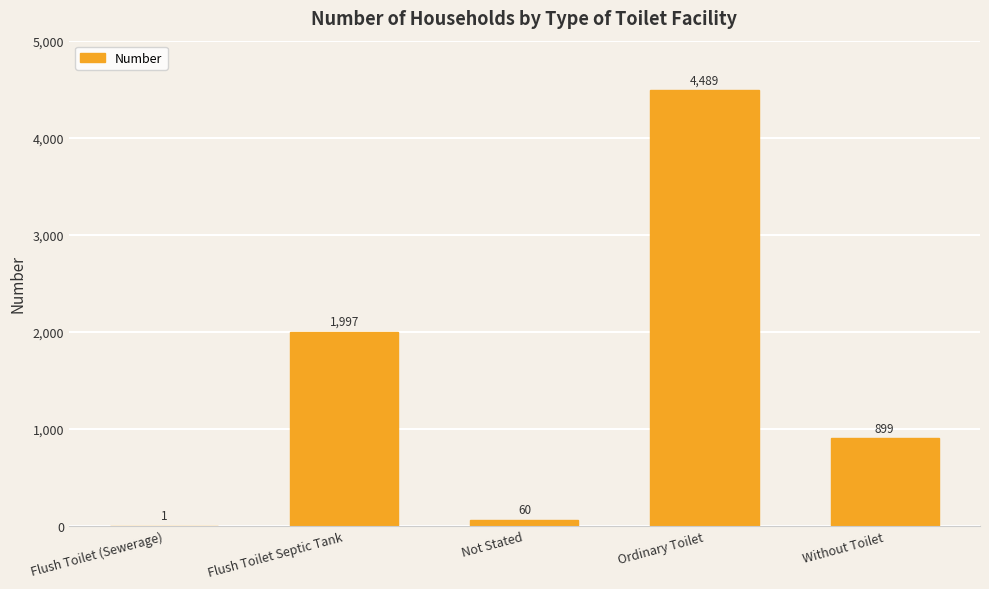

What is the greatest value displayed?

4489